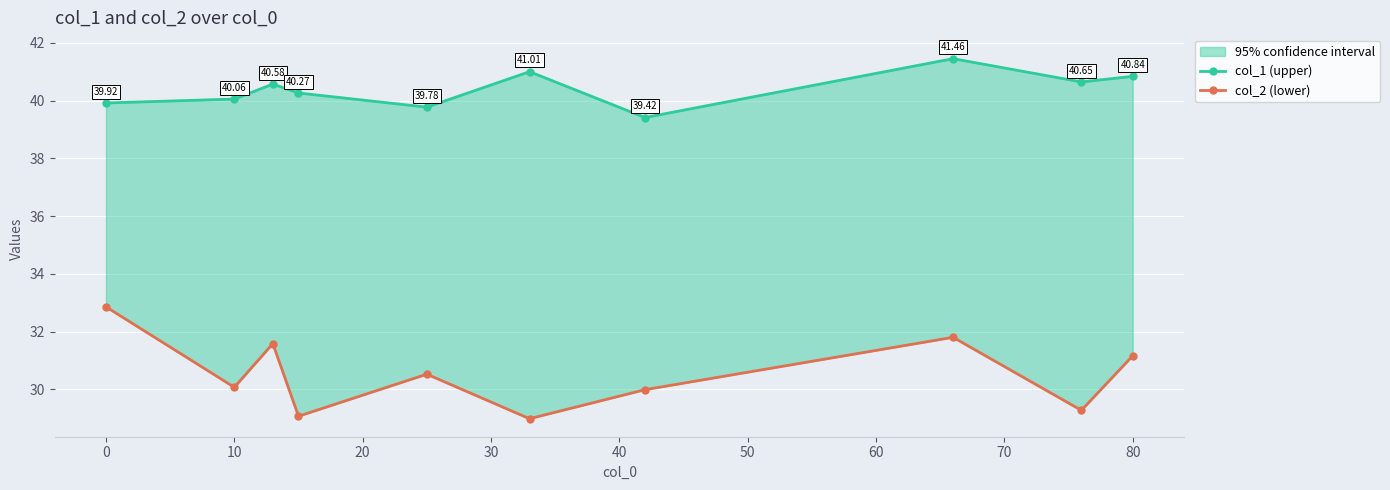

What is the maximum value for col_1 (upper)?

41.5